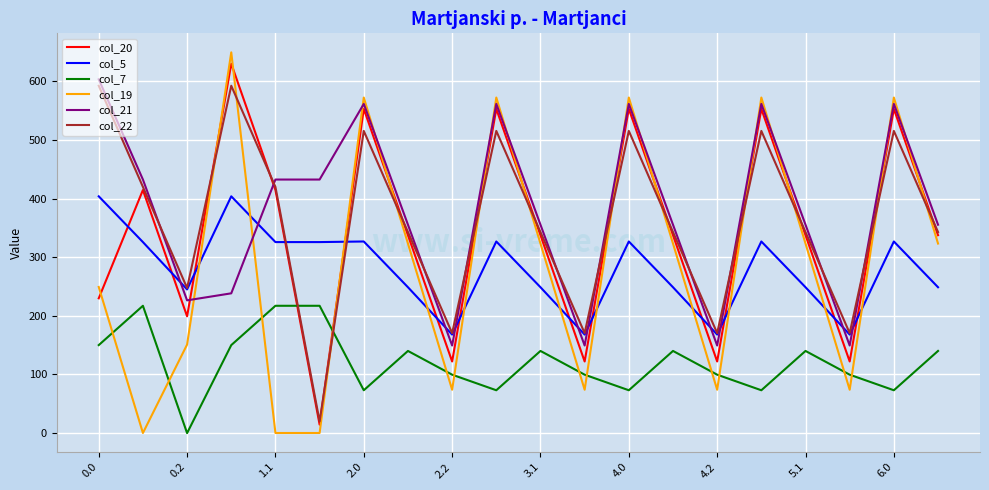

Count the number of categories in the chart.

20